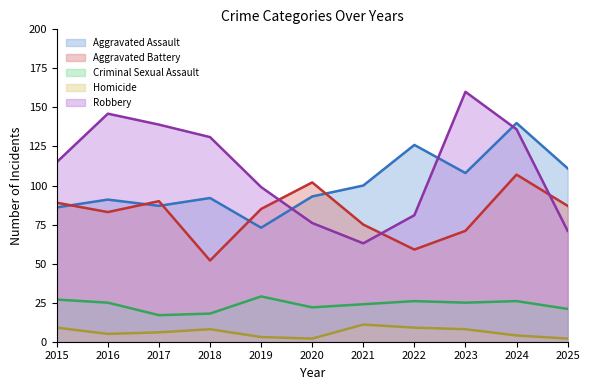

At which category does Criminal Sexual Assault reach its first local peak?

2019